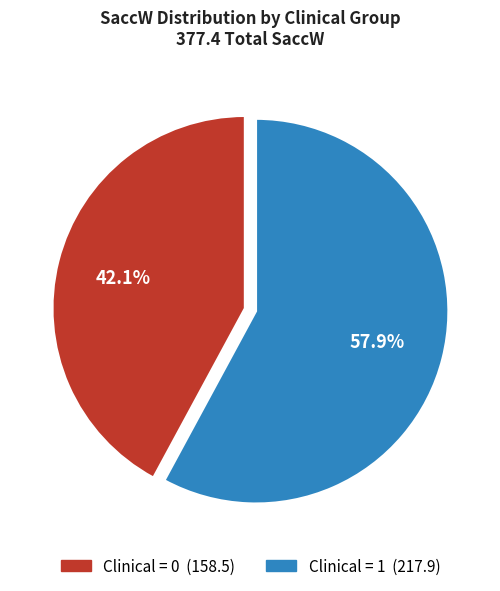

Is there any slice that represents more than half of the pie?

Yes